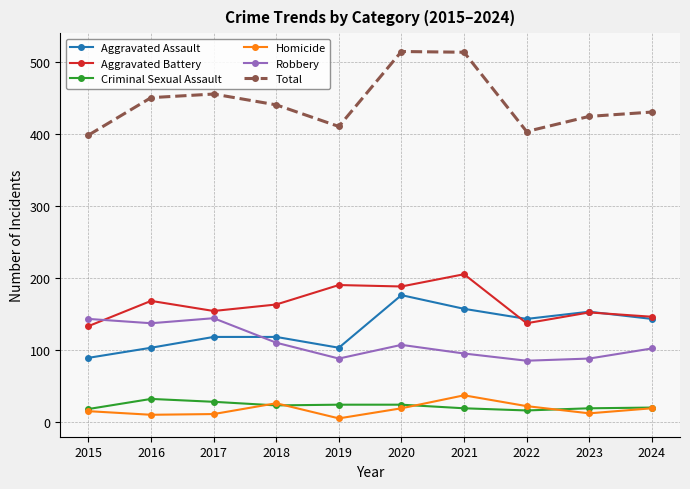

What is the total value across all series at 2022?

806